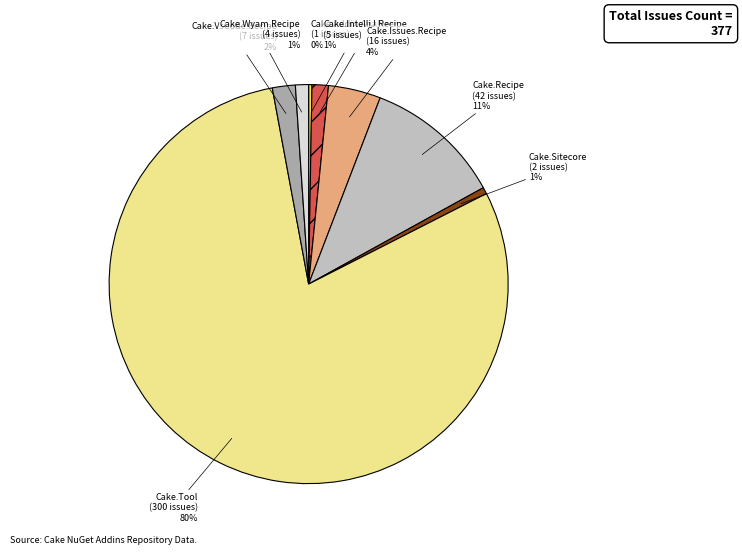

To the nearest percent, what is the average slice percentage?

12%